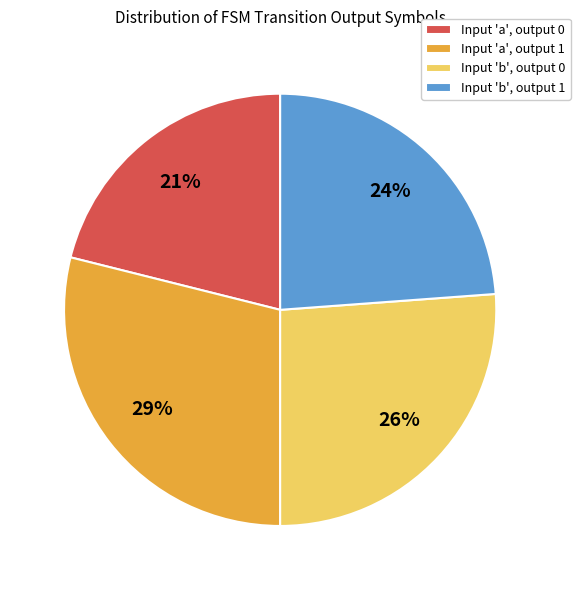

What percentage is the Input 'a', output 0 slice, to the nearest percent?

21%